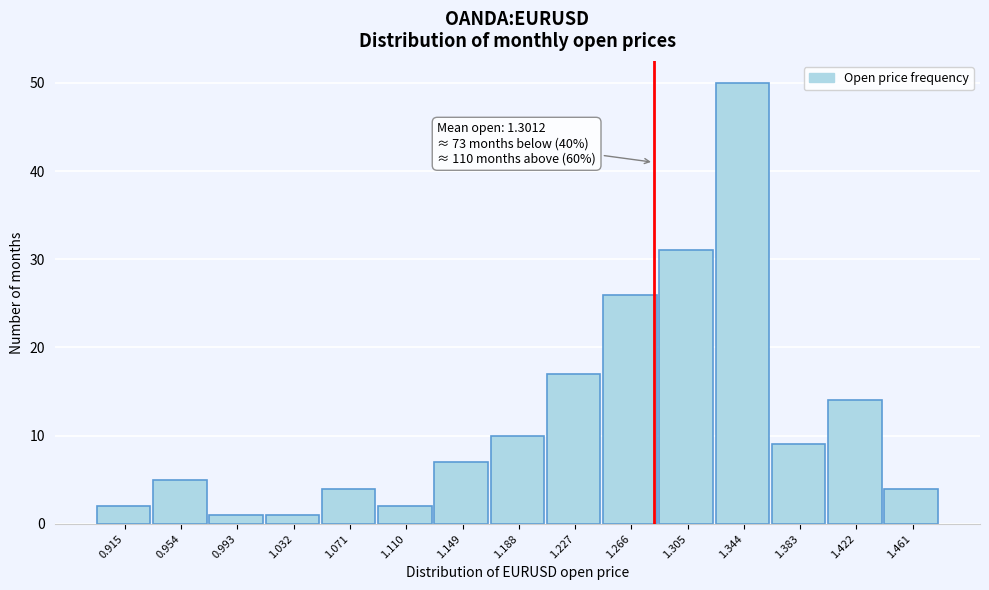

Reading right to left, list all the values displayed in this chart.

1.461=4	1.422=14	1.383=9	1.344=50	1.305=31	1.266=26	1.227=17	1.188=10	1.149=7	1.110=2	1.071=4	1.032=1	0.993=1	0.954=5	0.915=2